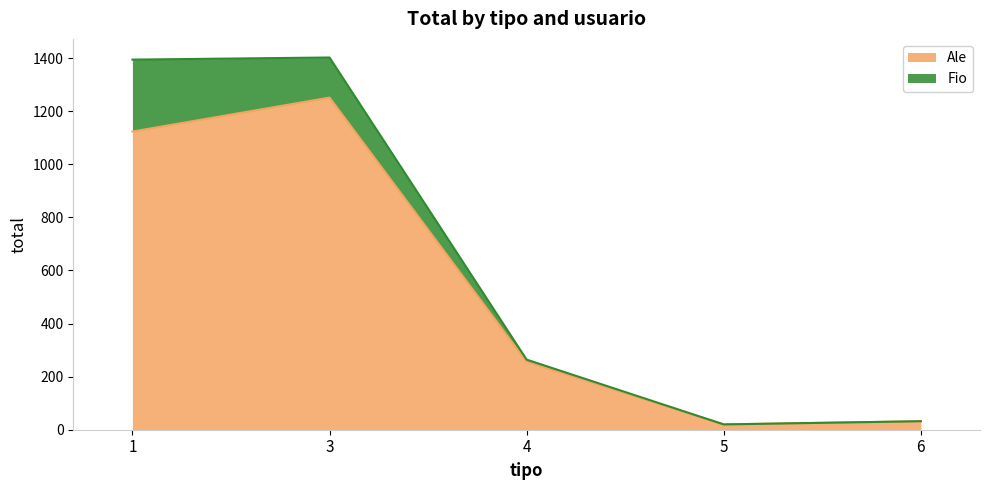

True or false: the data shows 1251 at 3.

True